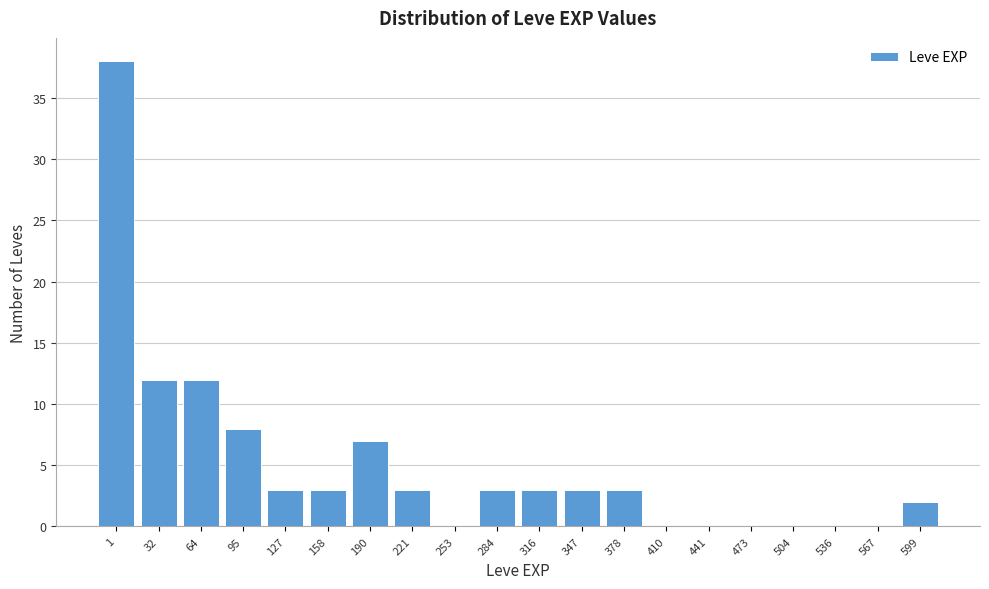

Reading right to left, list all the values displayed in this chart.

599=2	567=0	536=0	504=0	473=0	441=0	410=0	378=3	347=3	316=3	284=3	253=0	221=3	190=7	158=3	127=3	95=8	64=12	32=12	1=38